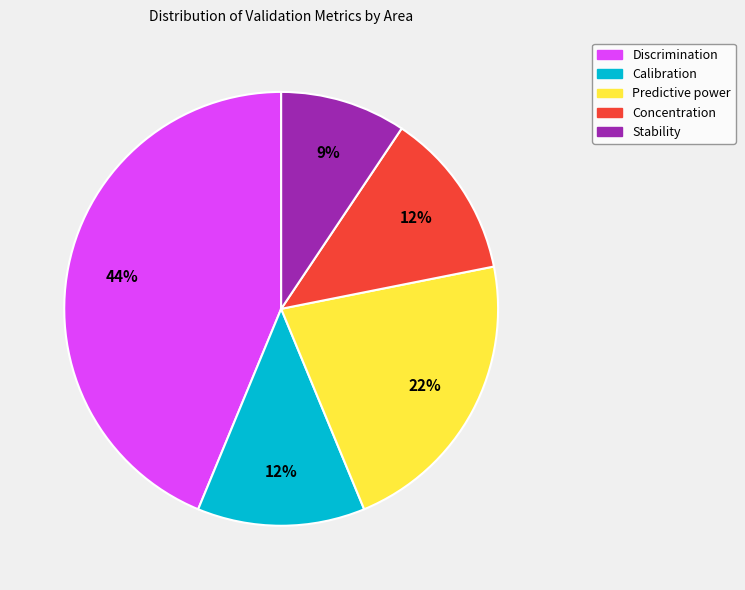

Approximately how many times larger is the value at Concentration compared to Calibration?

1.0